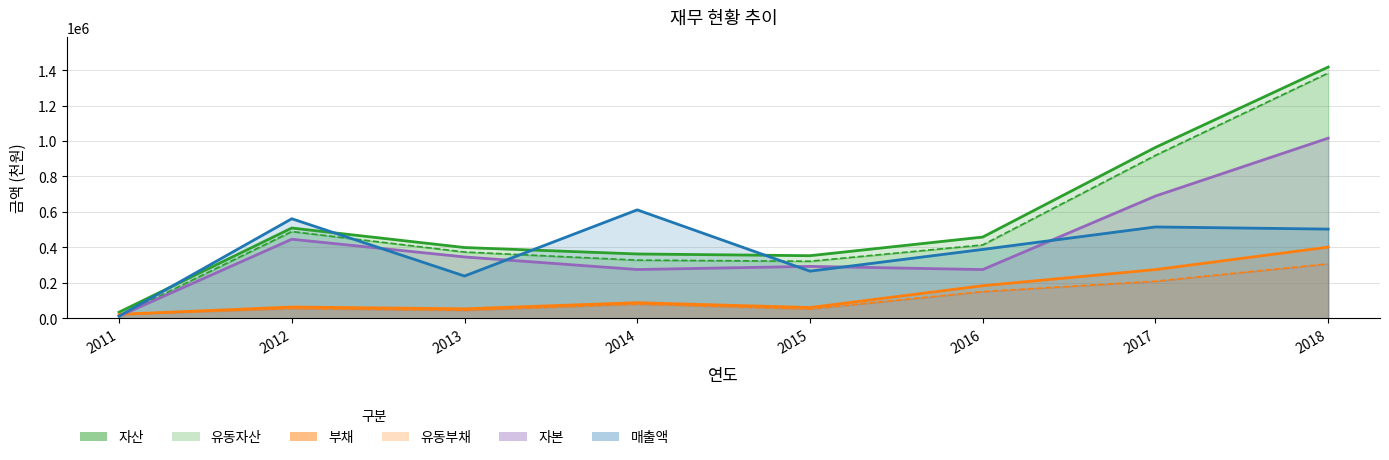

What is the difference between the highest and lowest values at 2017?

754894